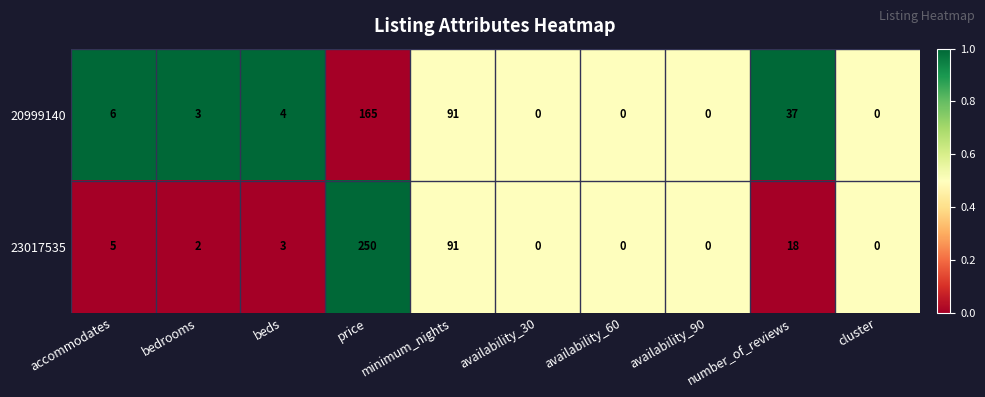

At which label does 20999140 first exceed 4?

accommodates